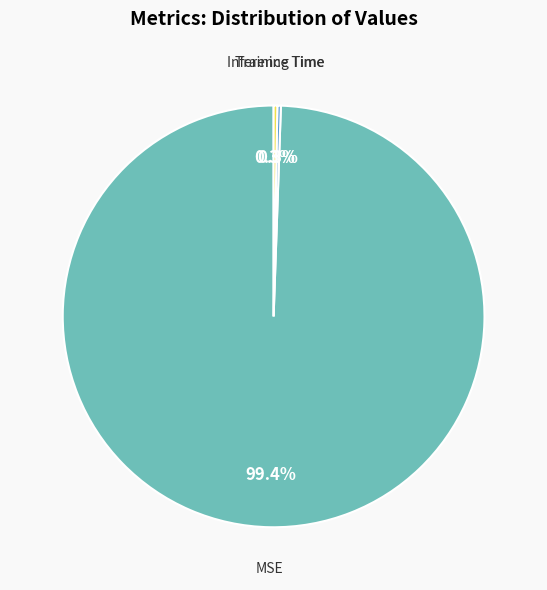

Which category has the biggest portion of the pie?

MSE